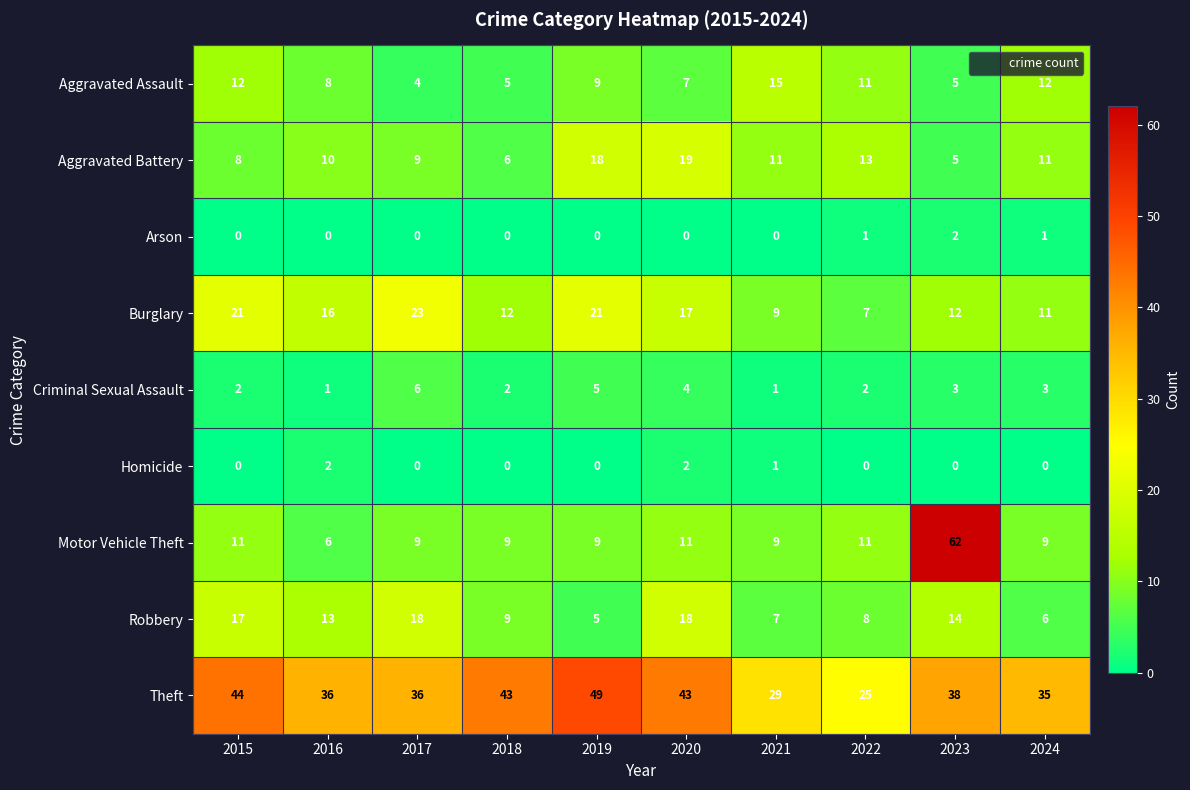

What is the difference between the highest and lowest values at 2024?

35